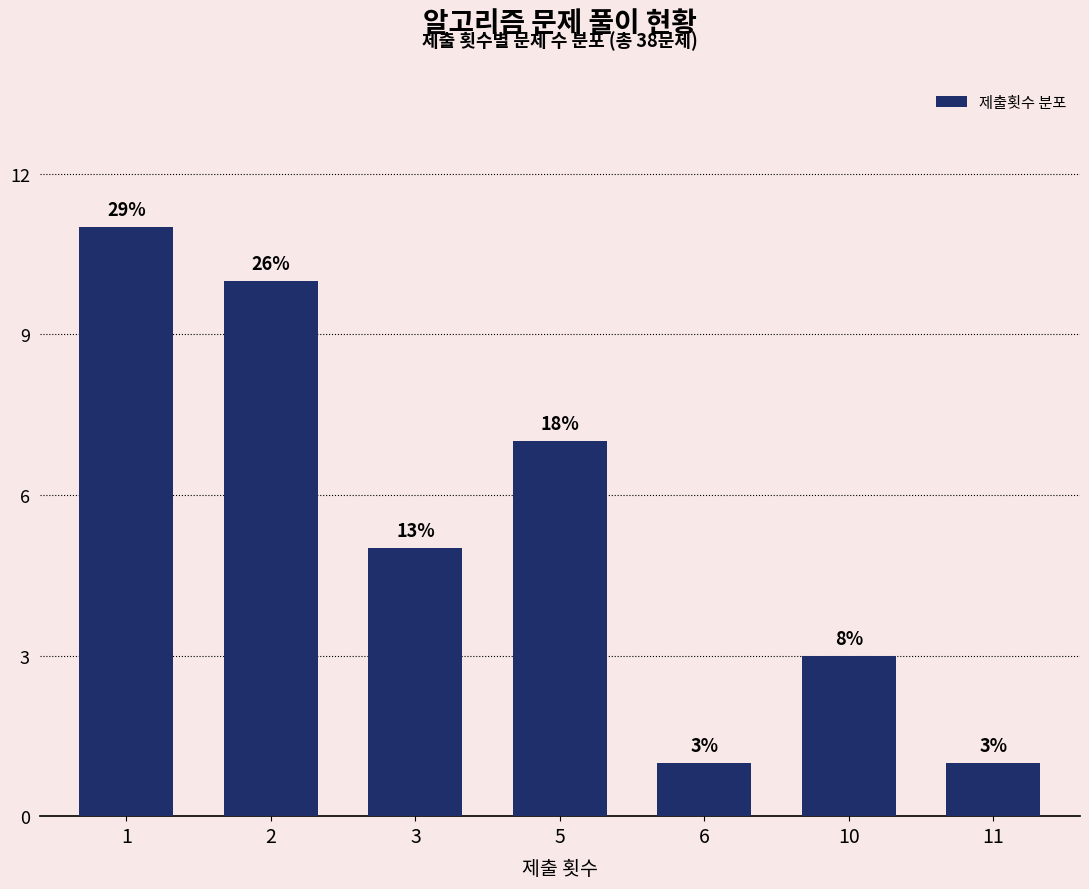

What is the value of the 2nd bar from the left?

10